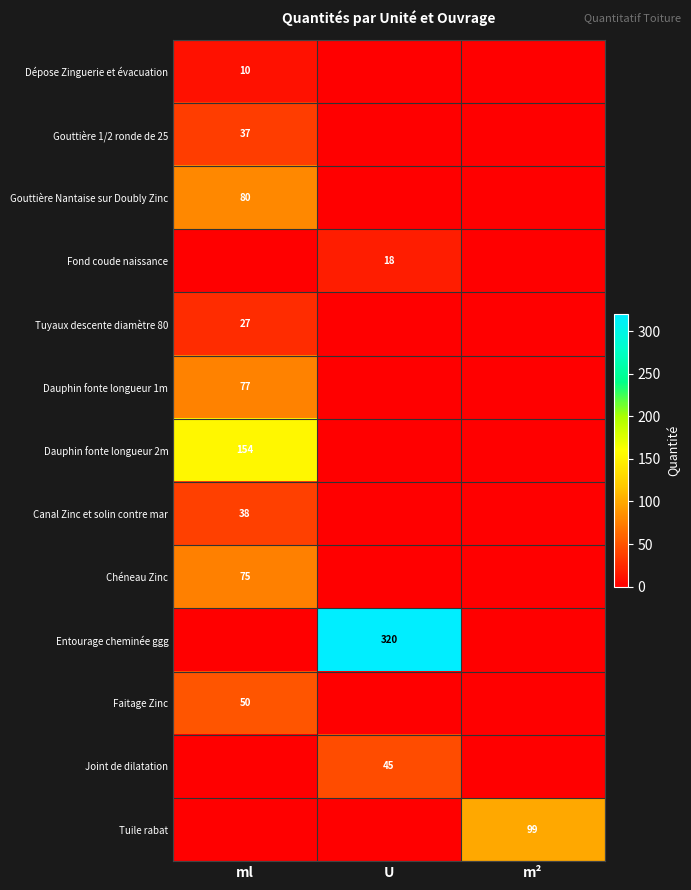

What is the total value across all series at U?

383